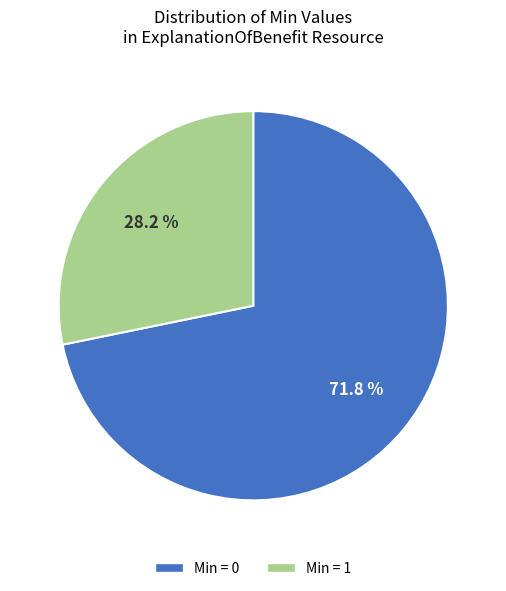

What is the total percentage of Min = 1 and Min = 0?

100.0%